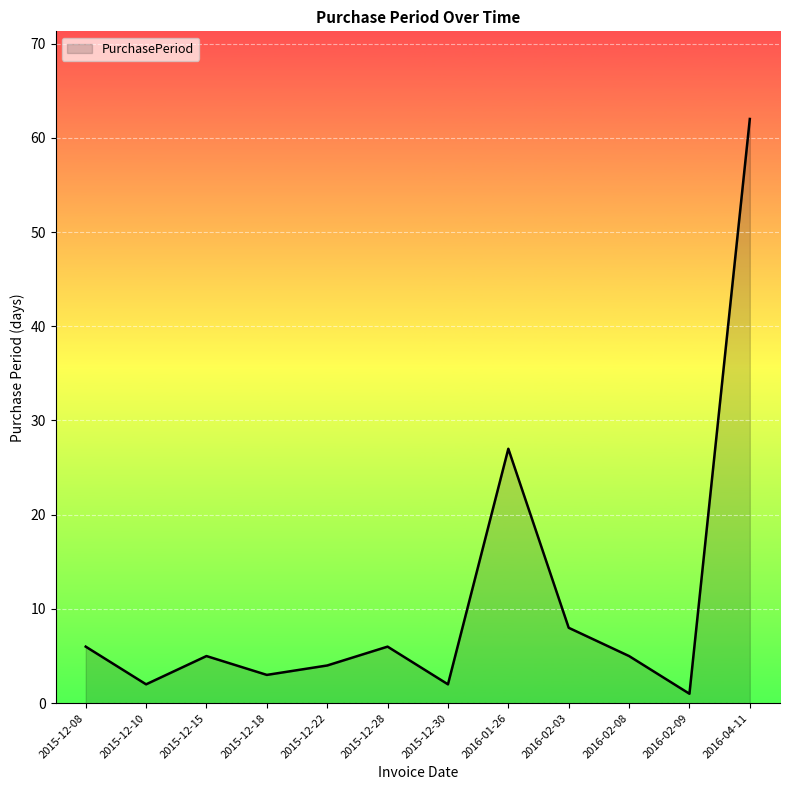

Between 2015-12-22 and 2016-02-09, which is larger?

2015-12-22